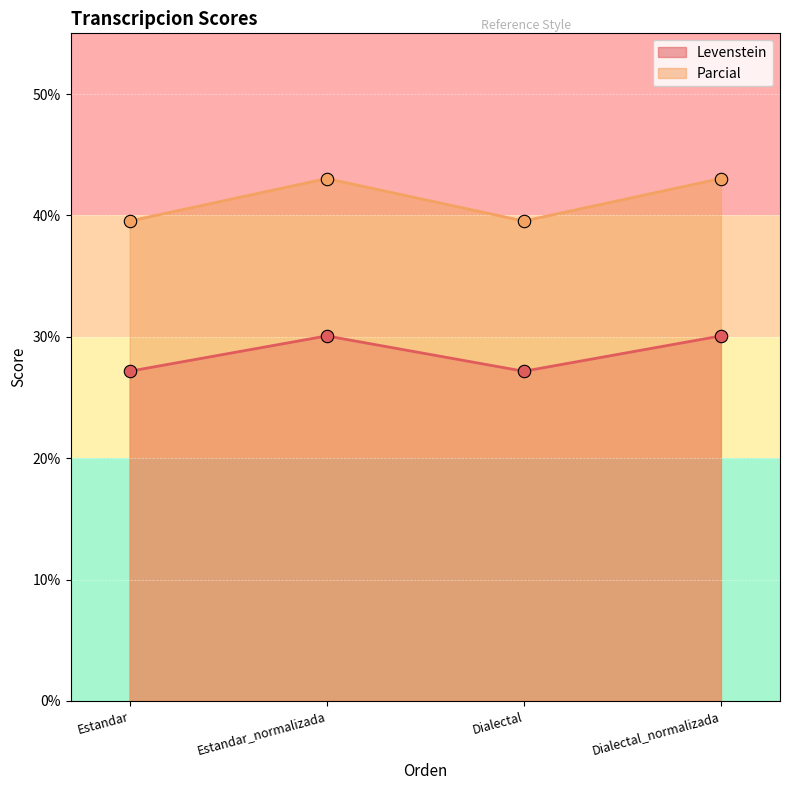

Is the value of Levenstein at Dialectal_normalizada greater than the value of Parcial at Dialectal?

No